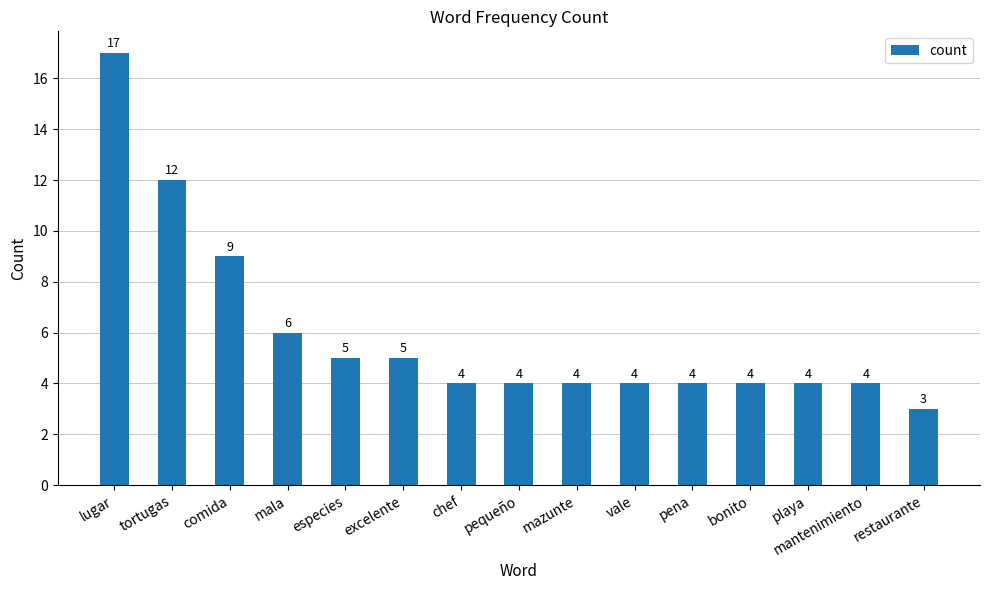

What position from the left is pena?

11